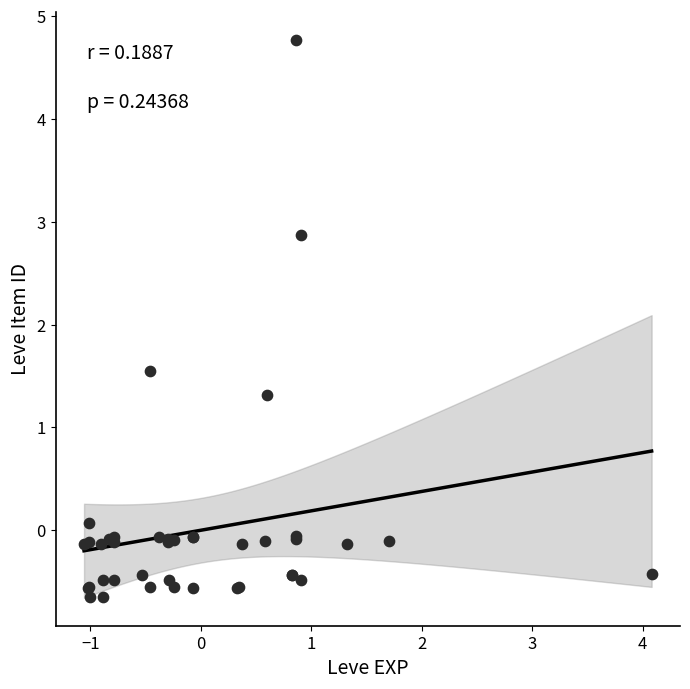

What Y value in the scatter plot is closest to 2?

1.5